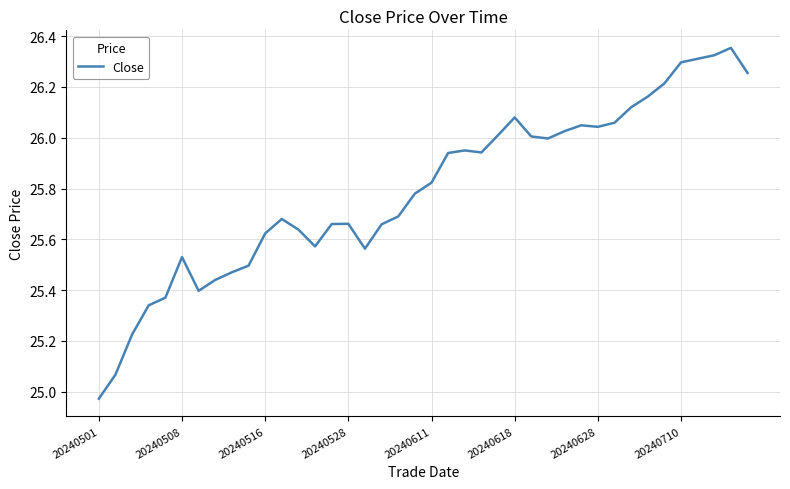

What is the difference between the maximum and minimum values?

1.4